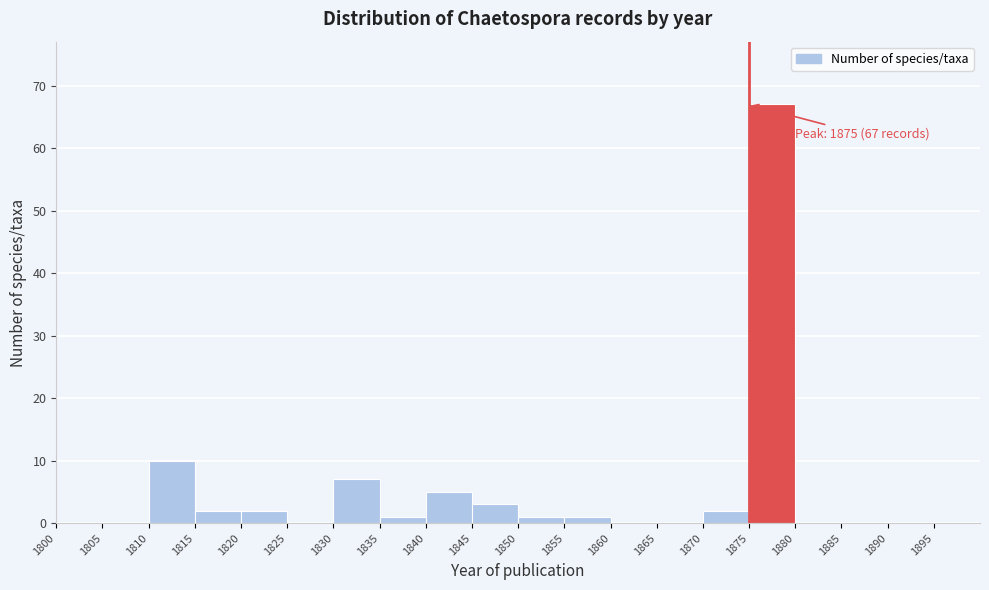

Which range on the x-axis has the tallest bar?

1875 to 1880